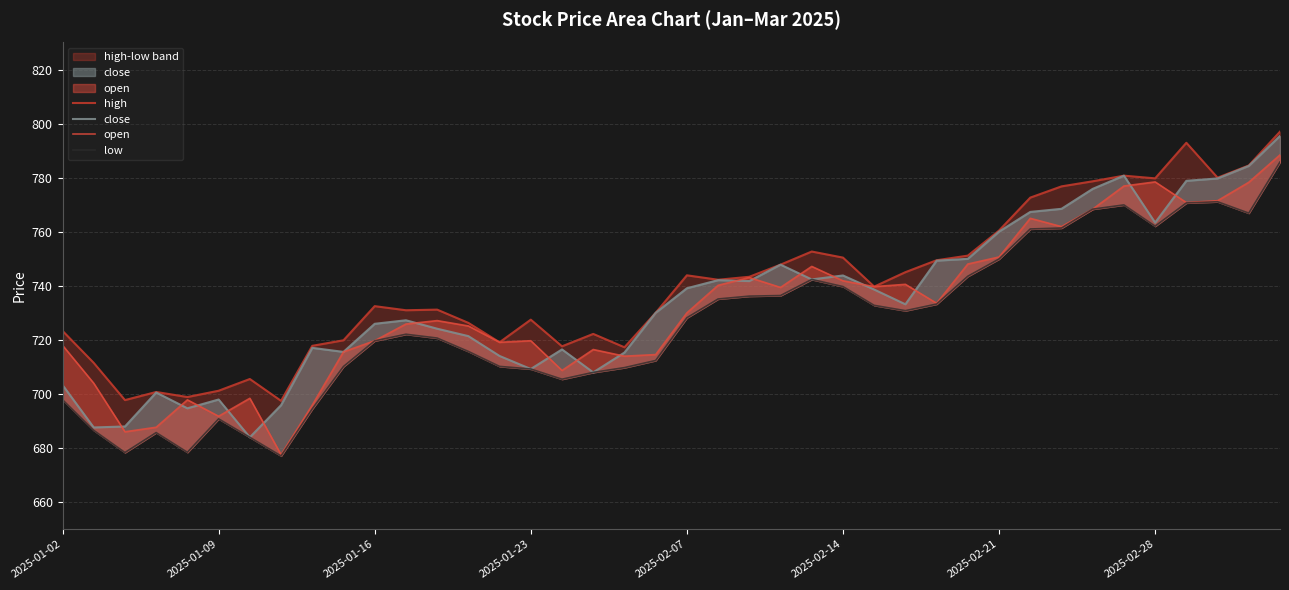

What is the value of the high point at the 28th from the left?

745.1